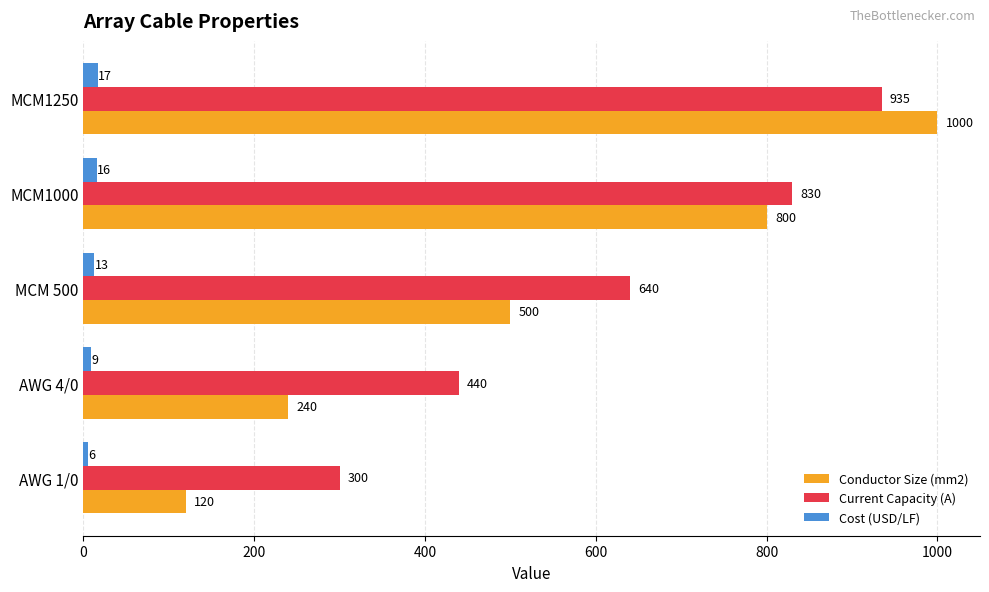

Rank the series at MCM1000 from highest to lowest value.

Current Capacity (A), Conductor Size (mm2), Cost (USD/LF)